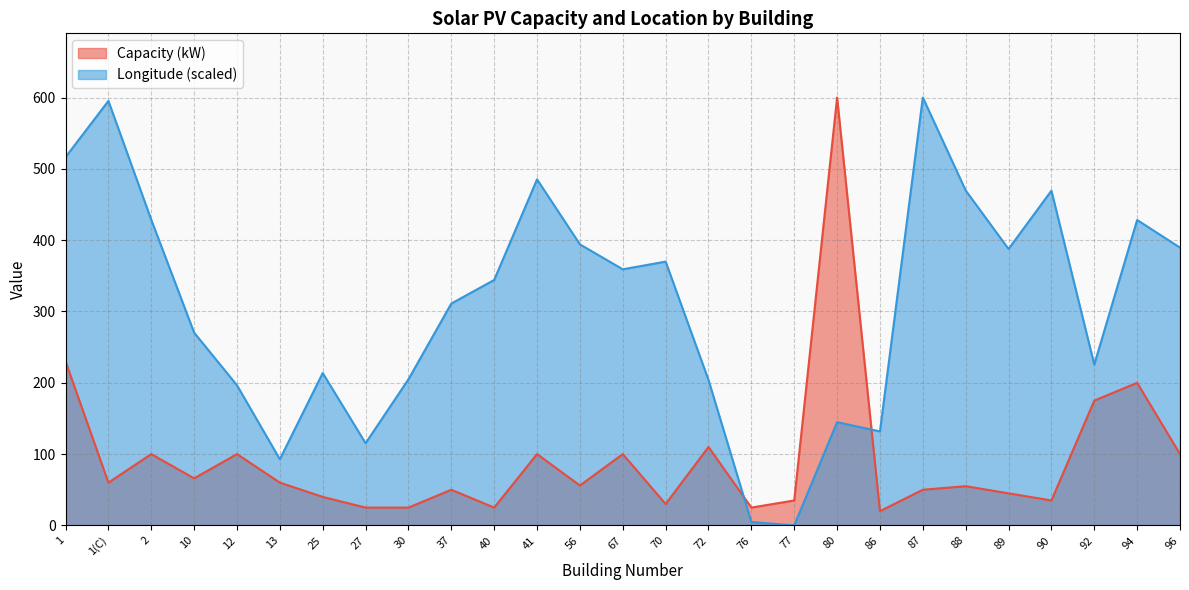

What is the difference between the second highest and second lowest values in the Capacity (kW) series?

205.0